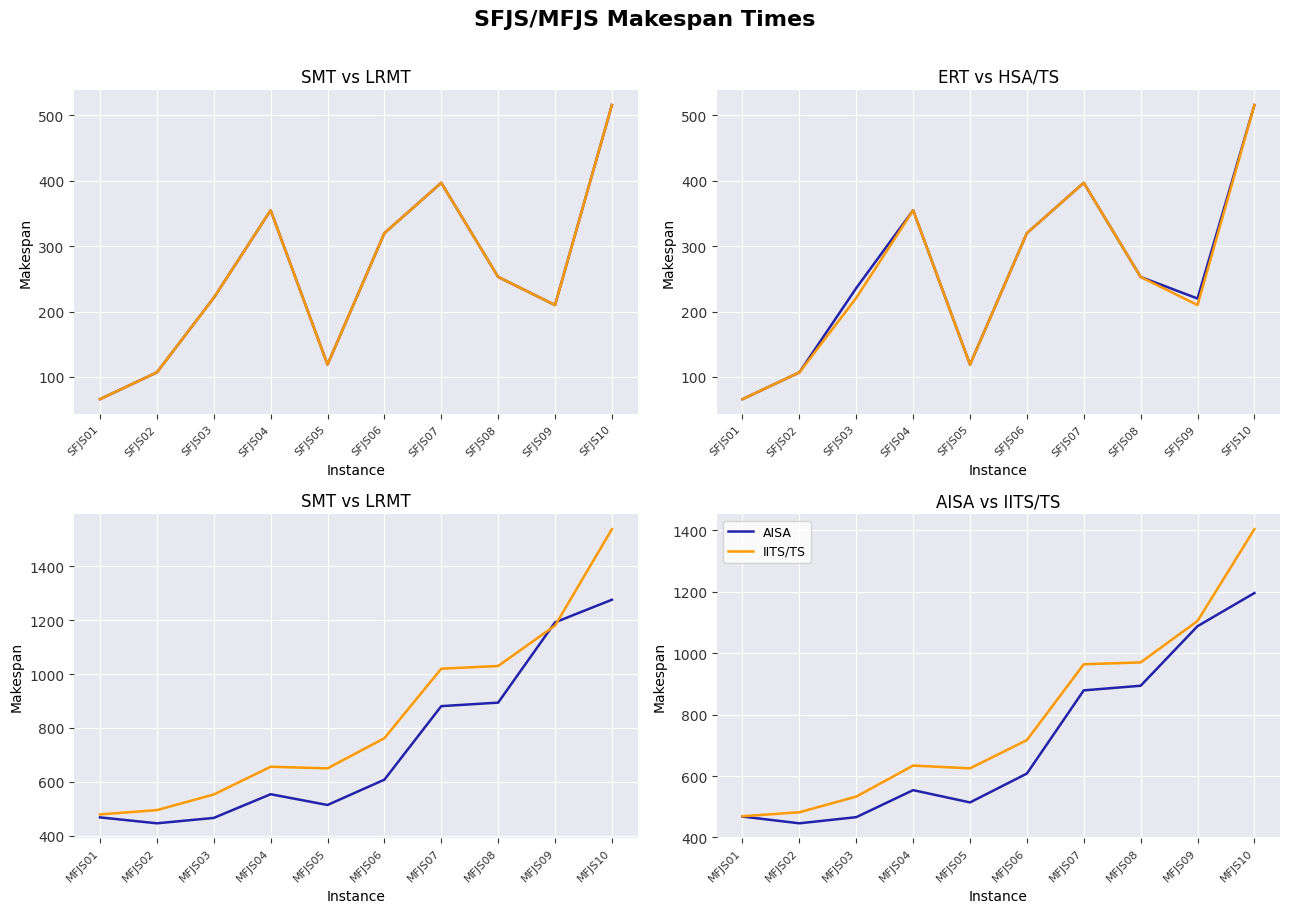

The ERT series shows 66 at SFJS01. True or false?

True